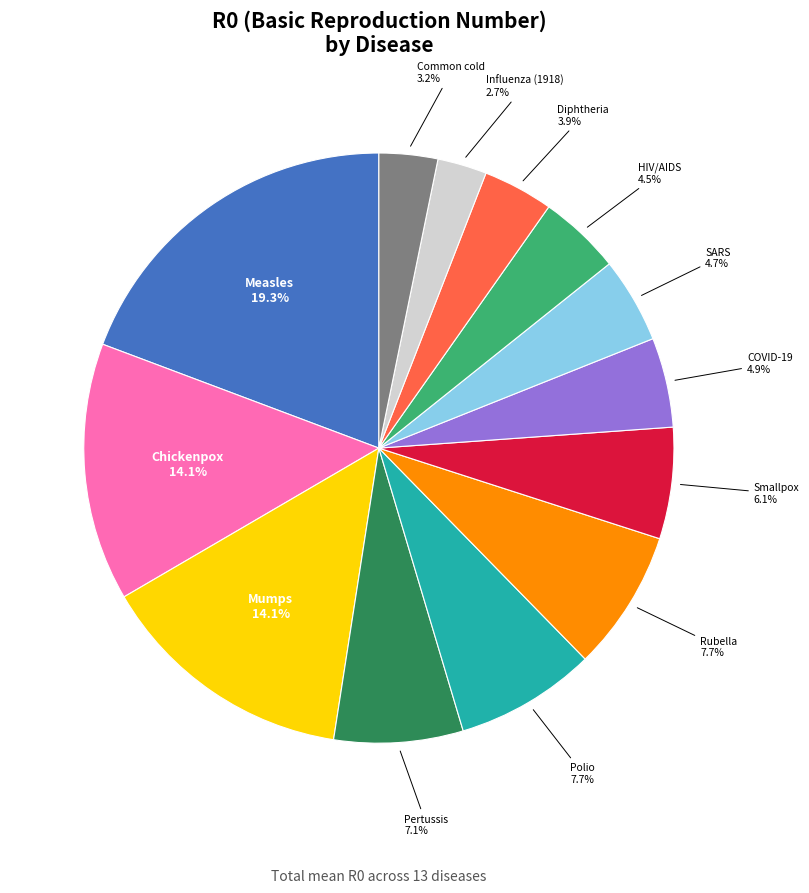

Which slice is the smallest?

Influenza (1918)